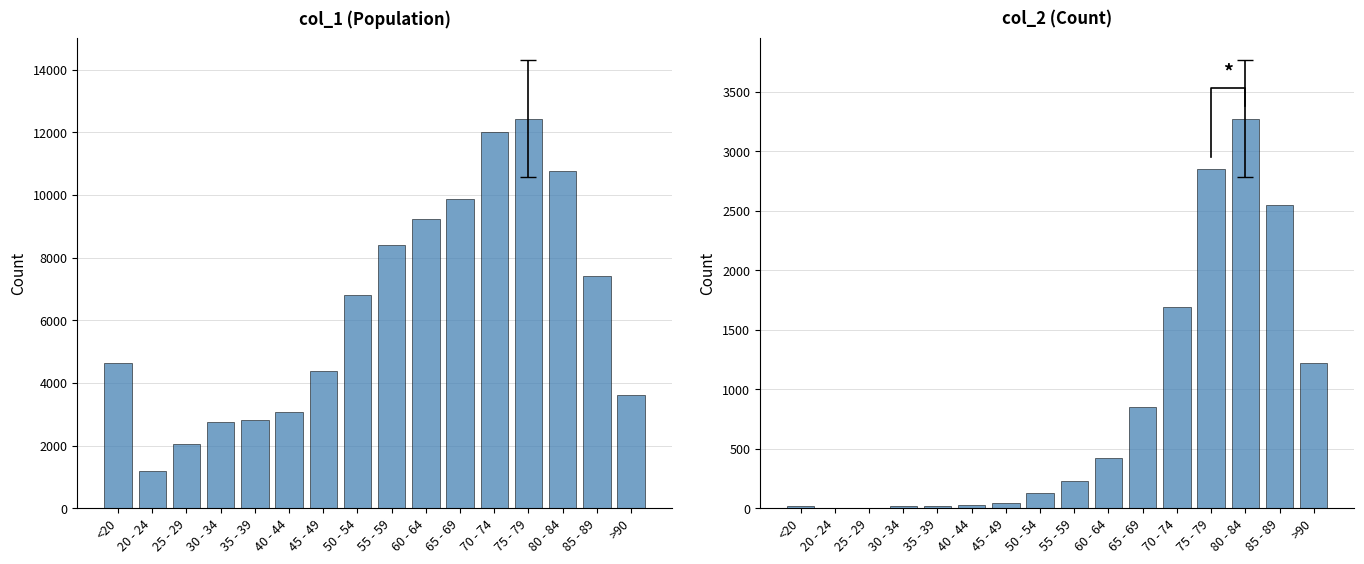

Which series has the largest total across all categories?

col_1